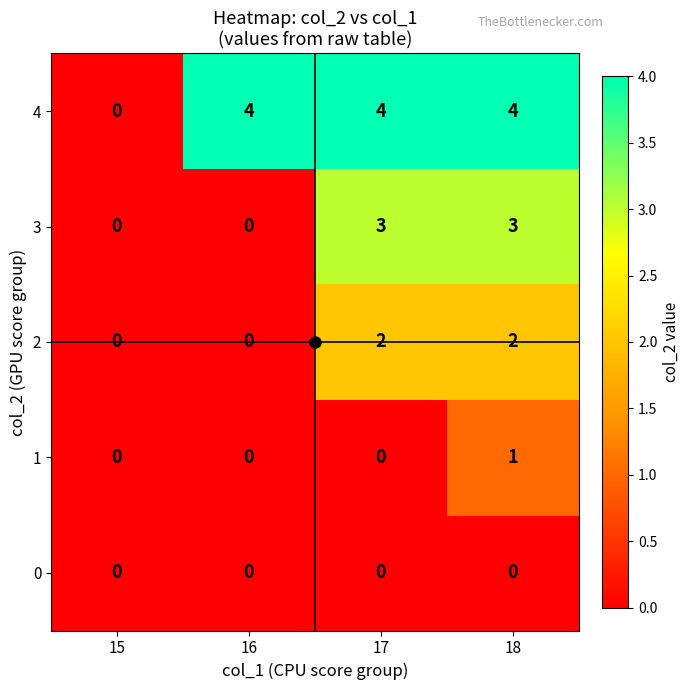

Which series has the largest total across all categories?

4